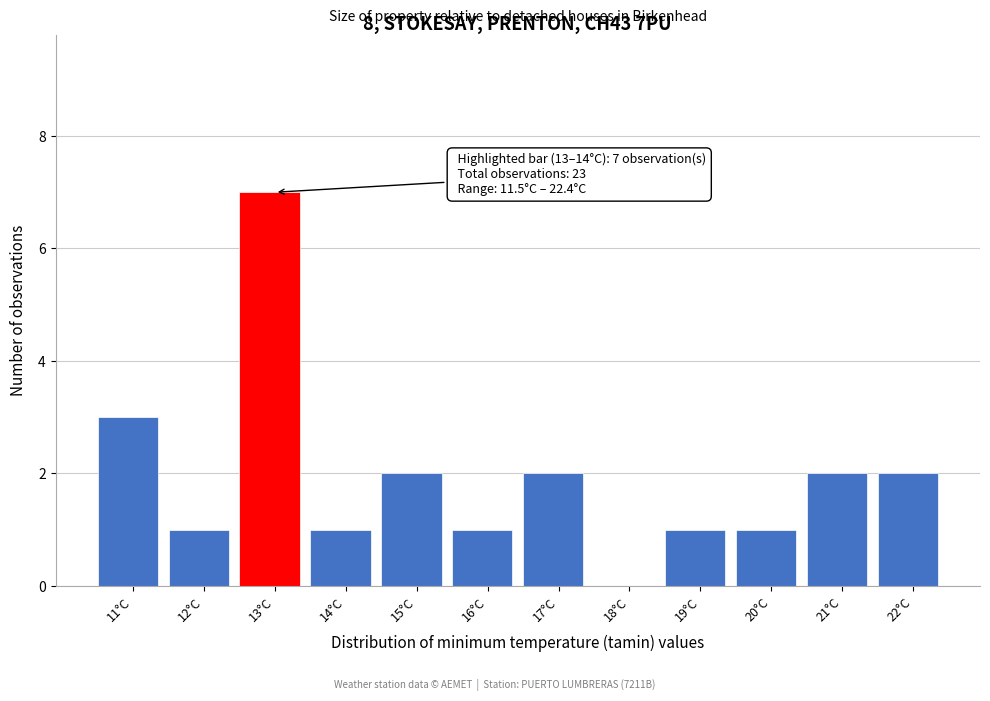

Reading left to right, extract all data points from this chart.

11°C=3	12°C=1	13°C=7	14°C=1	15°C=2	16°C=1	17°C=2	18°C=0	19°C=1	20°C=1	21°C=2	22°C=2